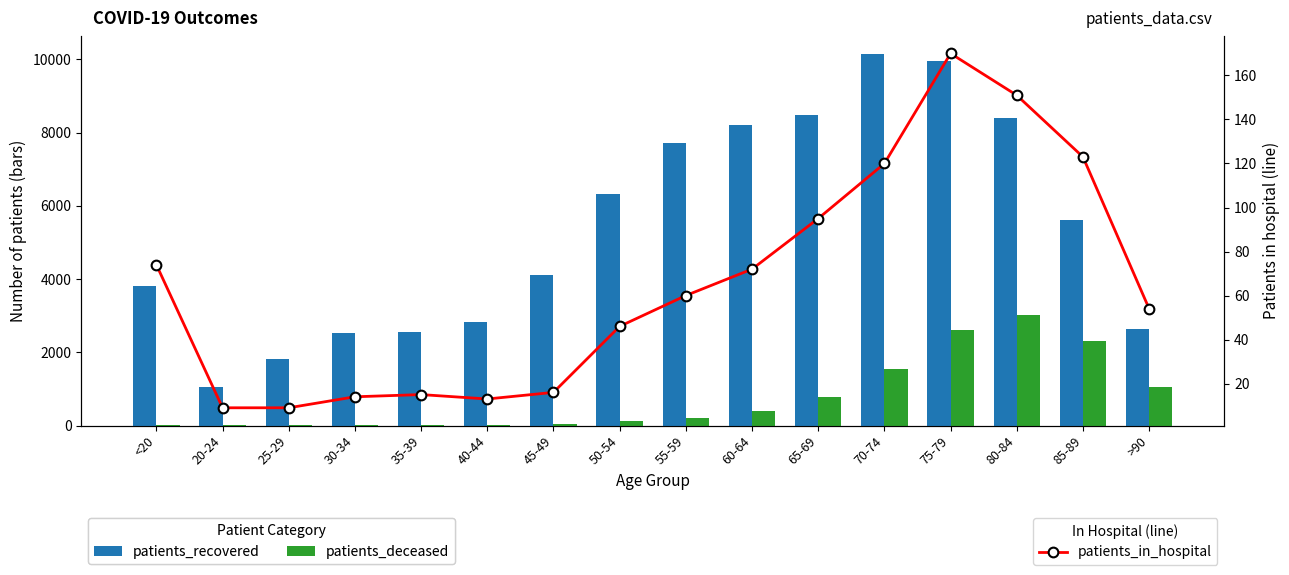

Which series has the widest spread of values?

patients_recovered